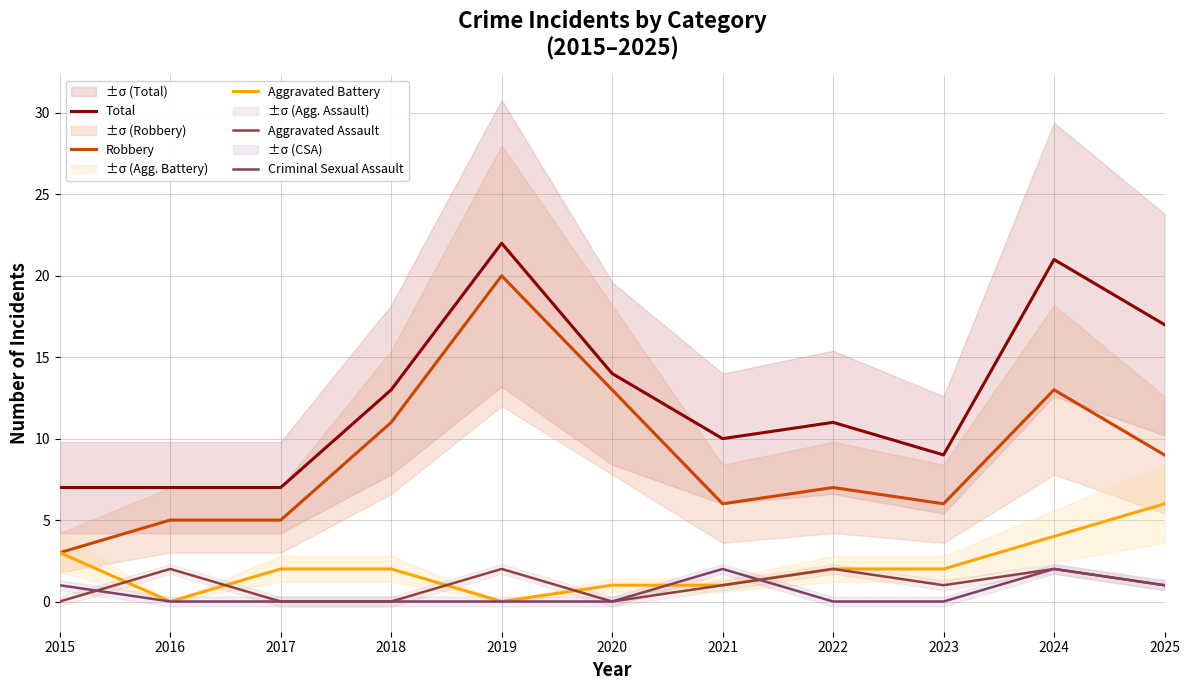

True or false: Robbery has more than 1 interior local peaks.

True